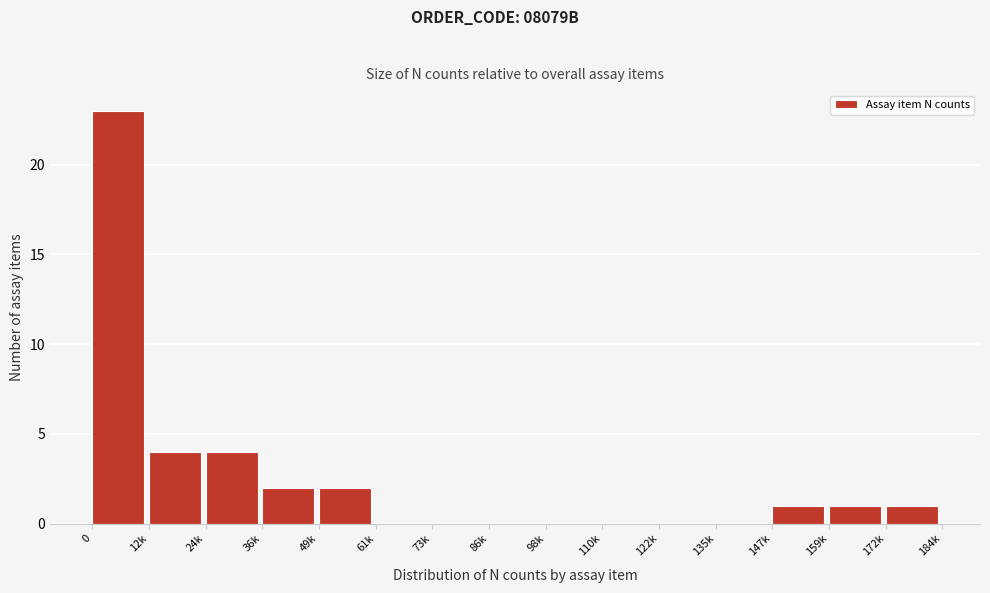

Reading left to right, transcribe all the data shown in this chart.

0=23	12k=4	24k=4	36k=2	49k=2	61k=0	73k=0	86k=0	98k=0	110k=0	122k=0	135k=0	147k=1	159k=1	172k=1